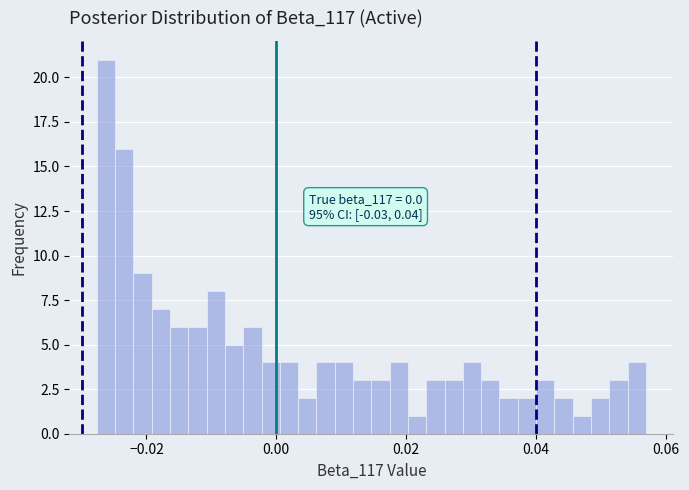

Read against the x-axis, roughly where is the centre of the tallest bar?

-0.026